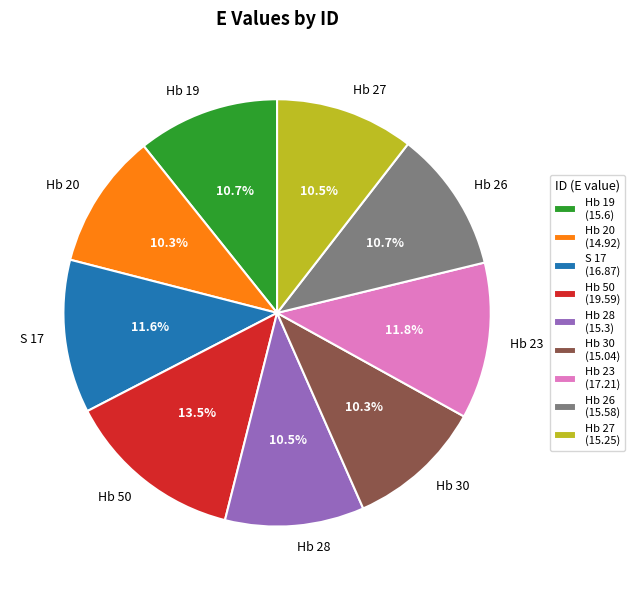

To the nearest percent, what is the average slice percentage?

11%